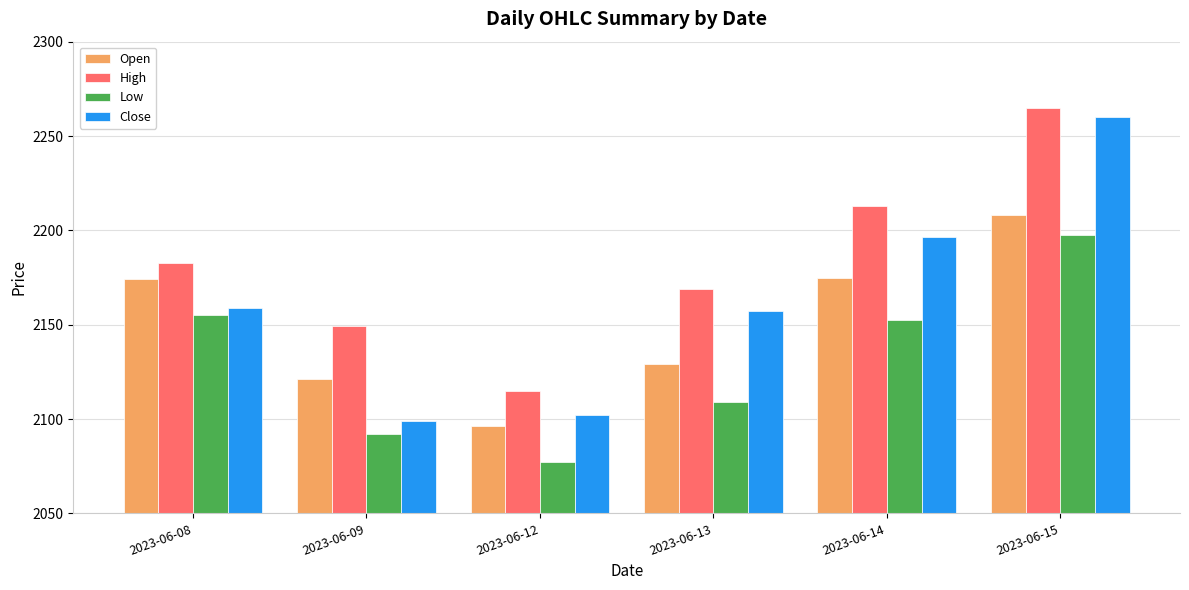

Which series has the largest total across all categories?

High